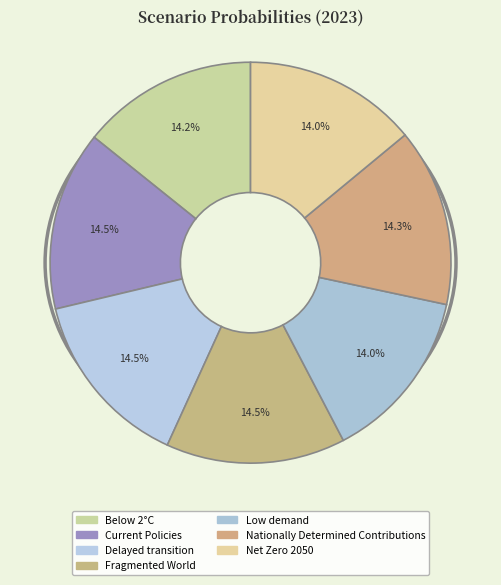

How many segments does this pie chart have?

7